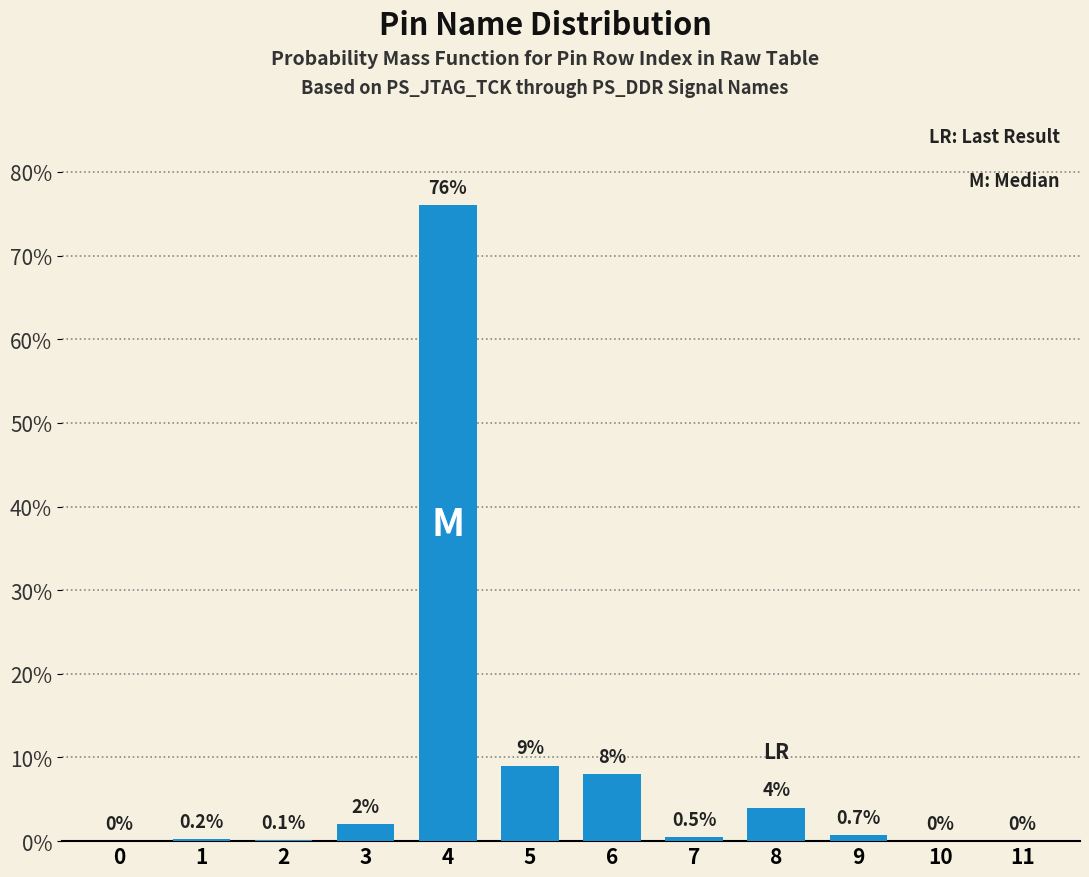

Reading left to right, list all the values displayed in this chart.

0=0.0	1=0.2	2=0.1	3=2.0	4=76.0	5=9.0	6=8.0	7=0.5	8=4.0	9=0.7	10=0.0	11=0.0